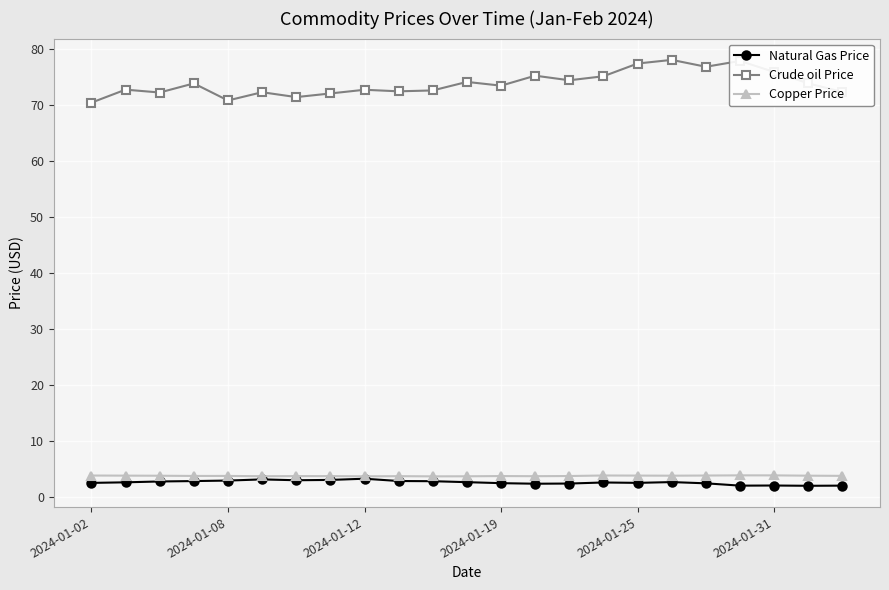

At how many categories does at least one series exceed 42?

23